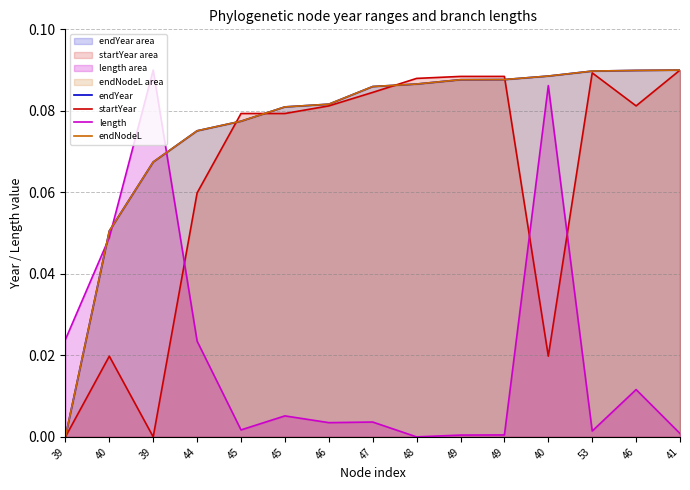

The value of length at 40 is 0.0. True or false?

True